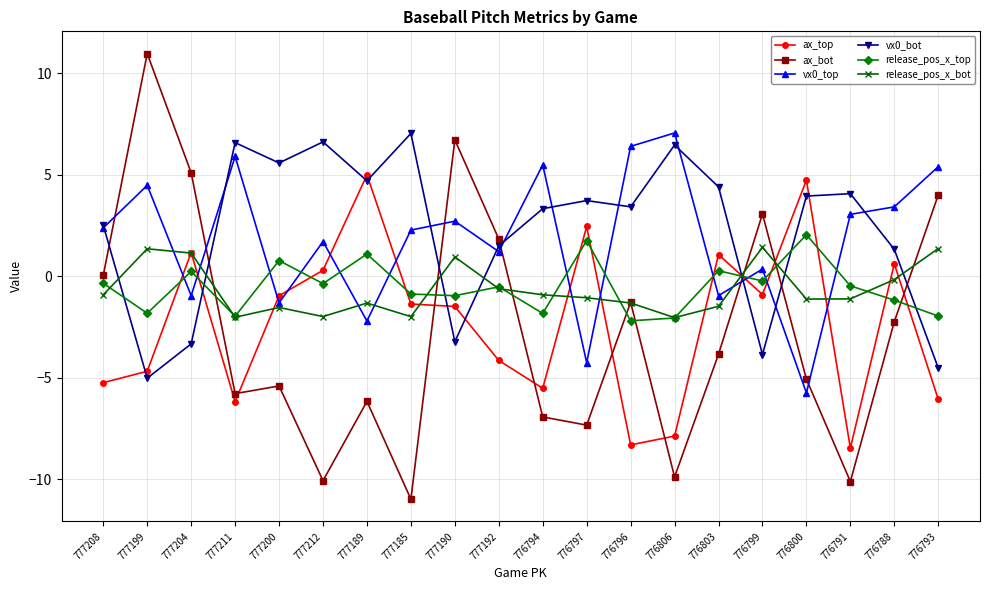

True or false: vx0_top has more than 0 interior local peaks.

True